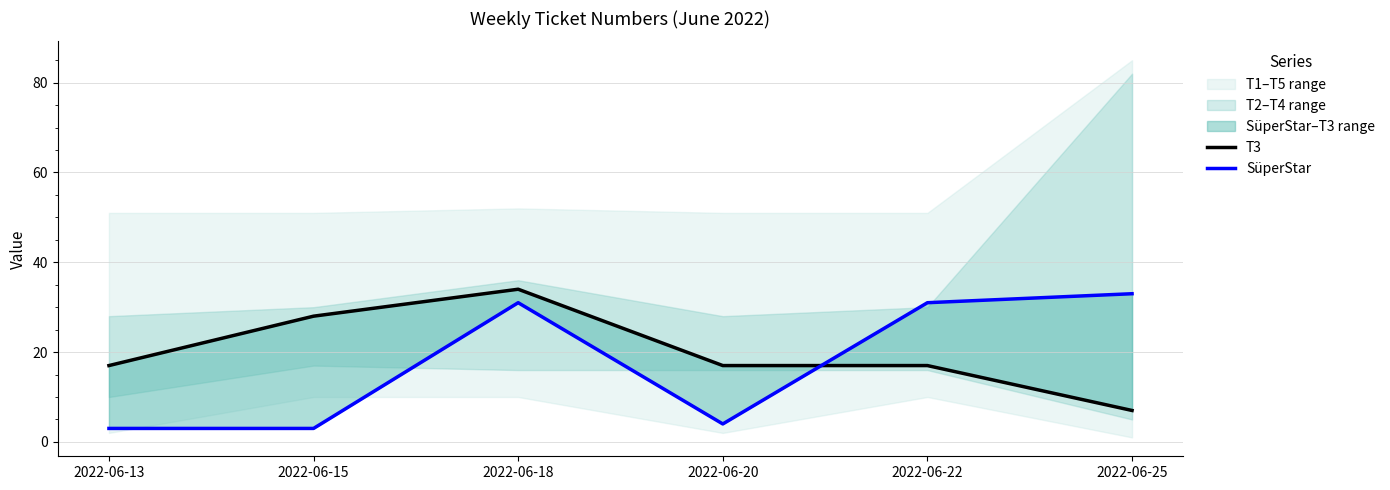

Between 2022-06-13 and 2022-06-20, which series saw the biggest shift?

SüperStar